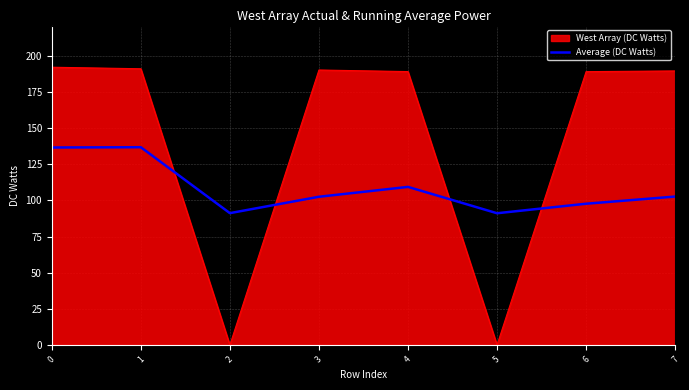

After their last crossing, which series has the higher values: Average (DC Watts) or West Array (DC Watts)?

West Array (DC Watts)